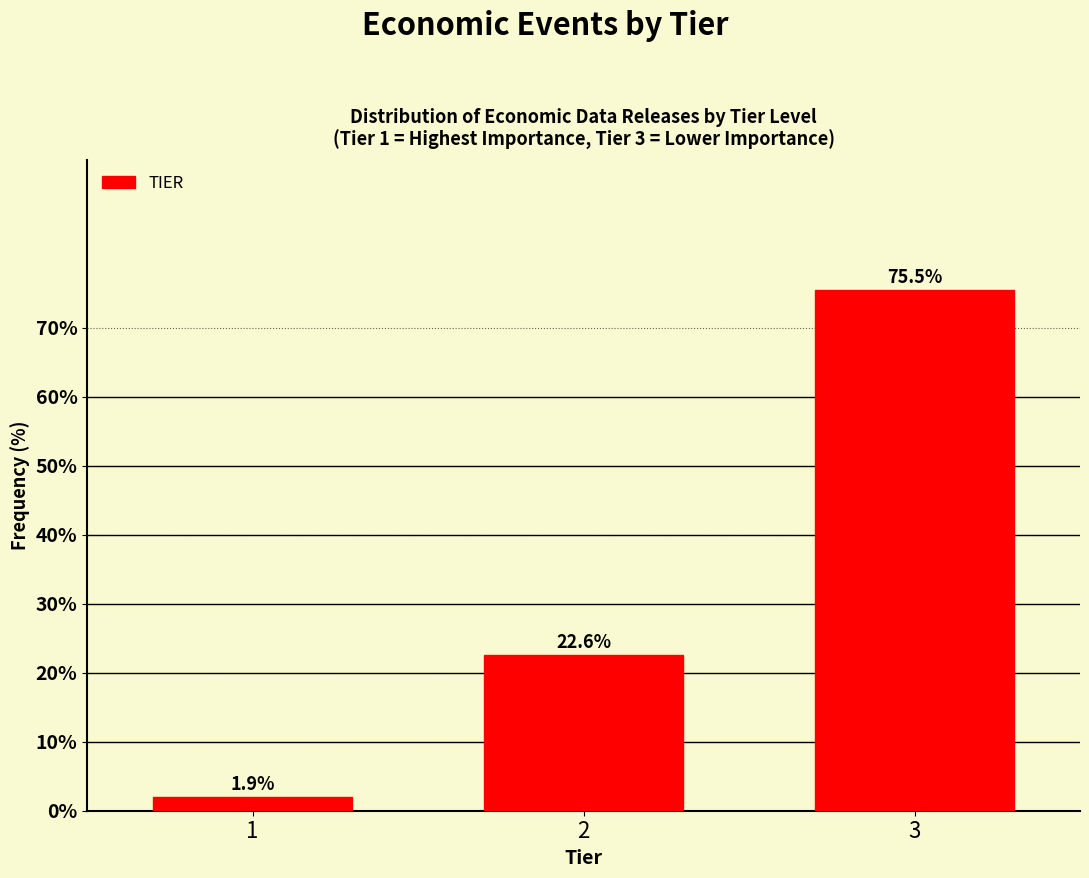

Reading left to right, what are all the values shown in this chart?

1=1.9	2=22.6	3=75.5